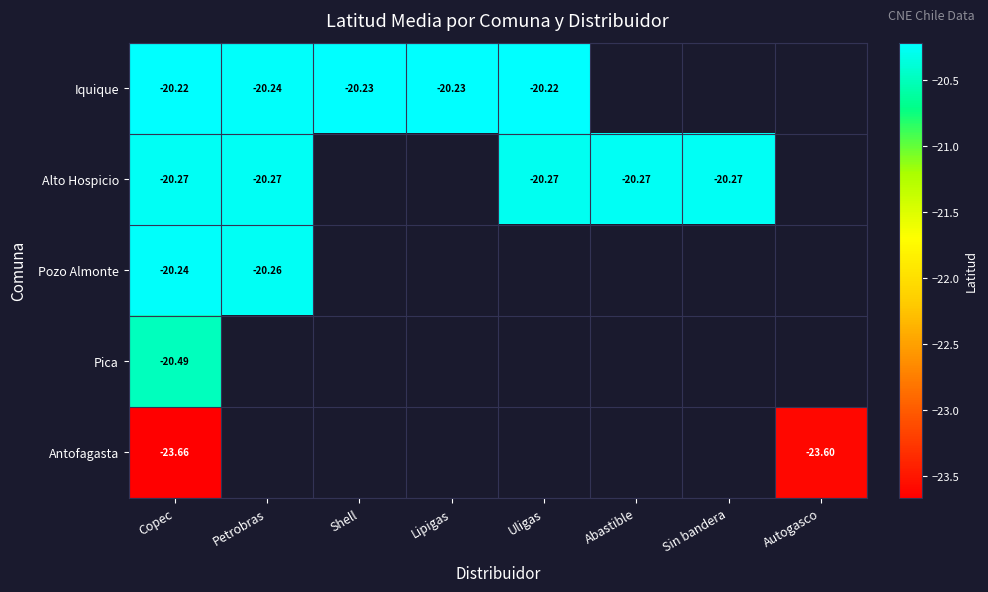

Rank the series by their maximum value, from highest to lowest.

Iquique, Pozo Almonte, Alto Hospicio, Pica, Antofagasta